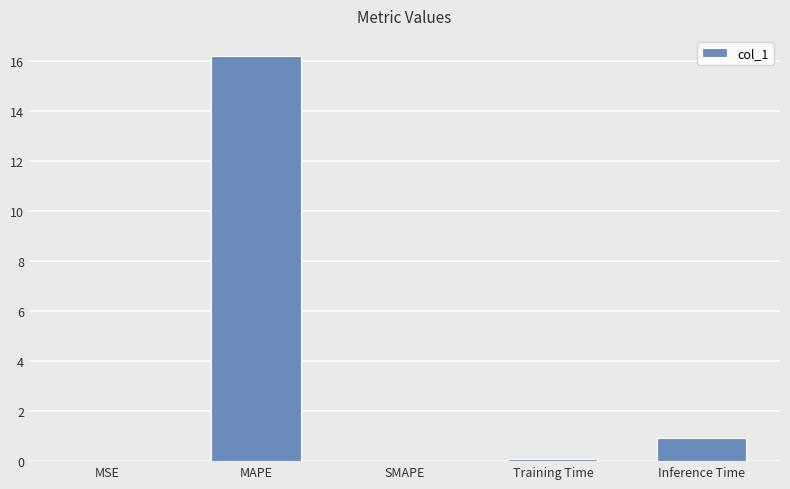

True or false: the data shows 0.0 at MSE.

True